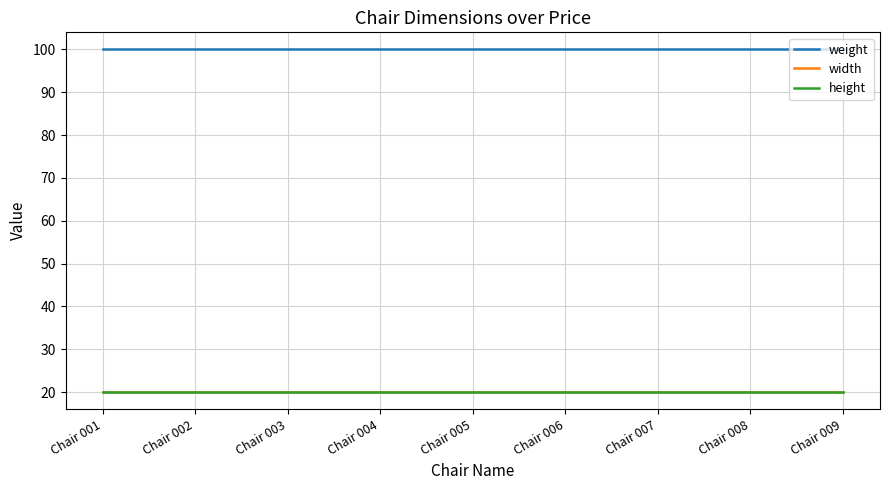

True or false: height has a value of 28 at Chair 009.

False